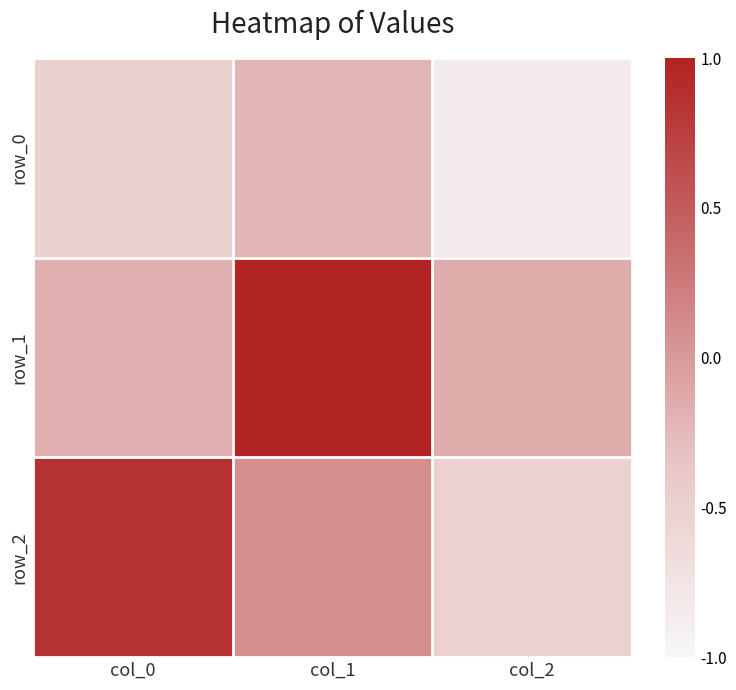

The value of row_2 at col_0 is 1.2. True or false?

False